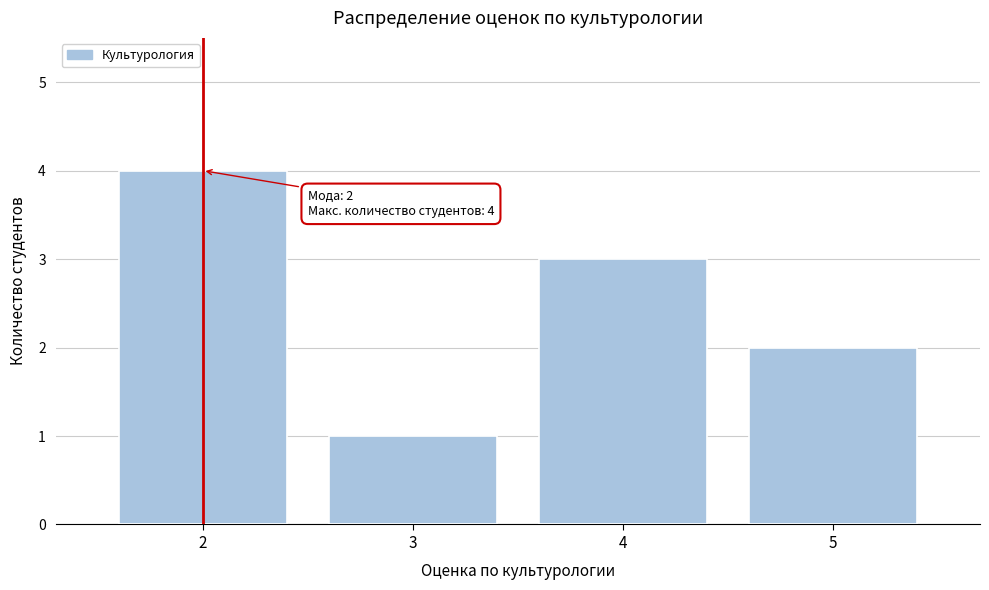

Which range on the x-axis has the tallest bar?

1.5 to 2.5